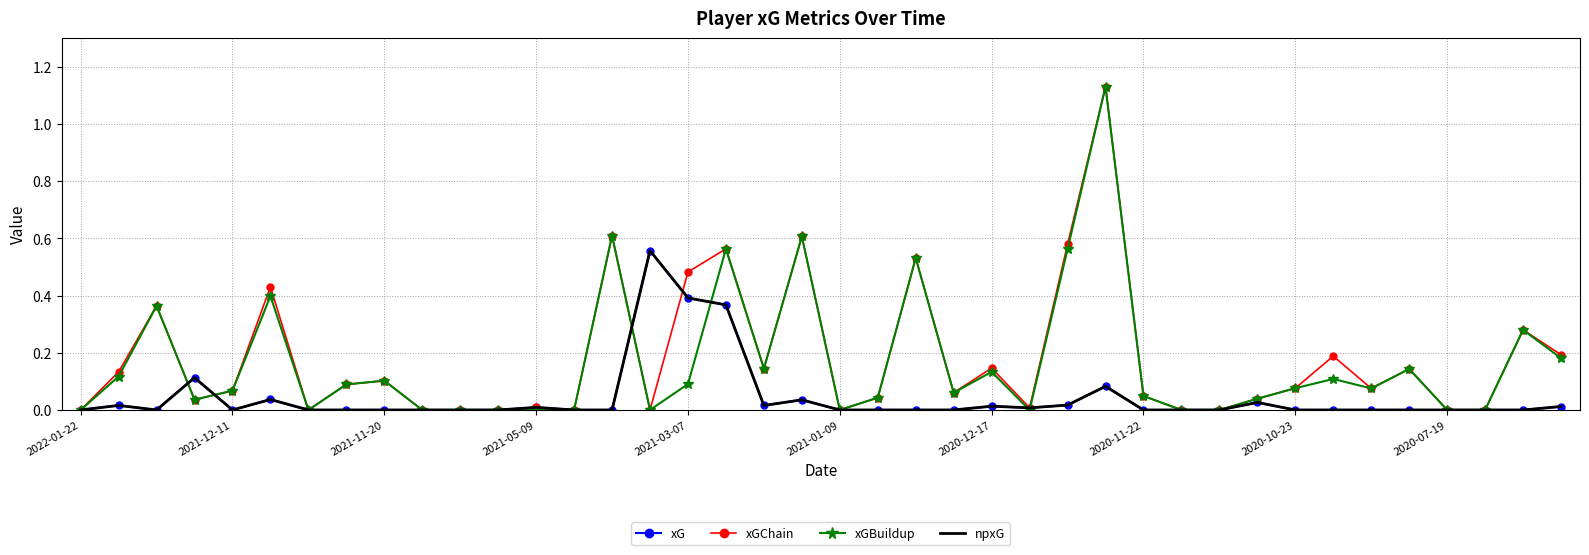

Where is npxG nearest to the value 0?

2022-01-22